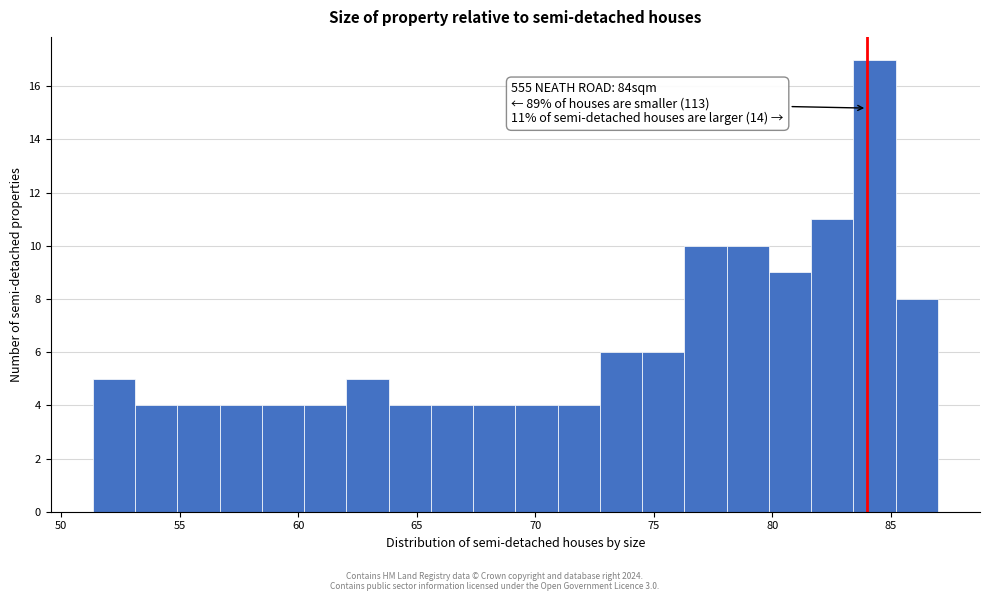

Around what value on the x-axis is the tallest bar? Give the approximate position of its centre, as read against the axis.

84.5